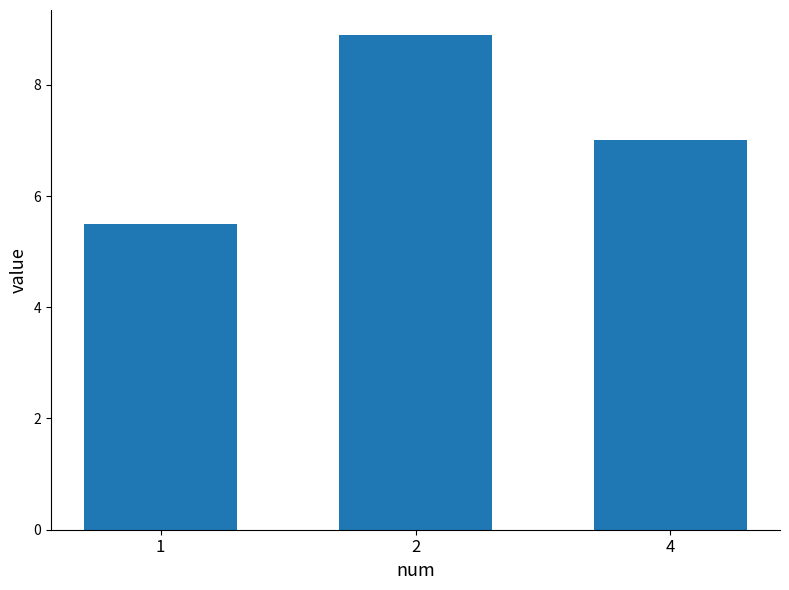

The chart shows a value of 5.9 at 2. True or false?

False